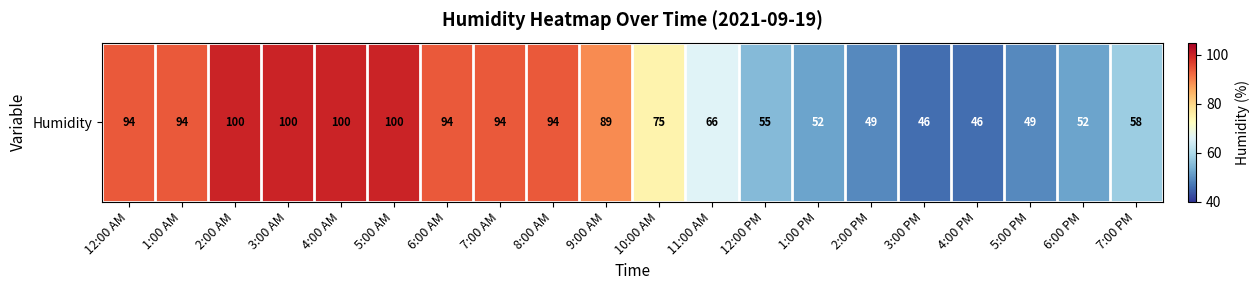

What is the difference between the values at 12:00 PM and 4:00 PM?

9